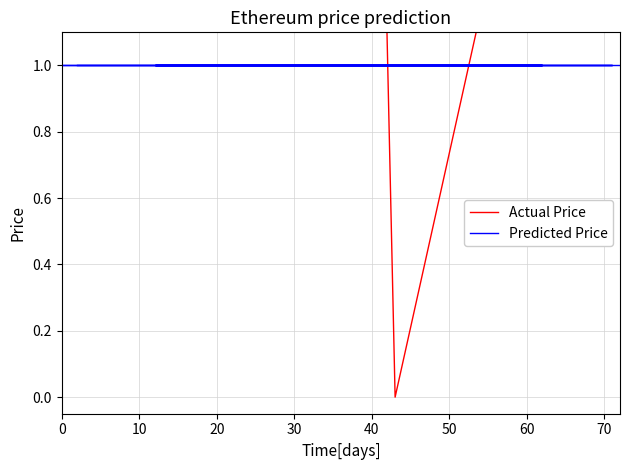

Is this an area chart (filled region under the line)?

No